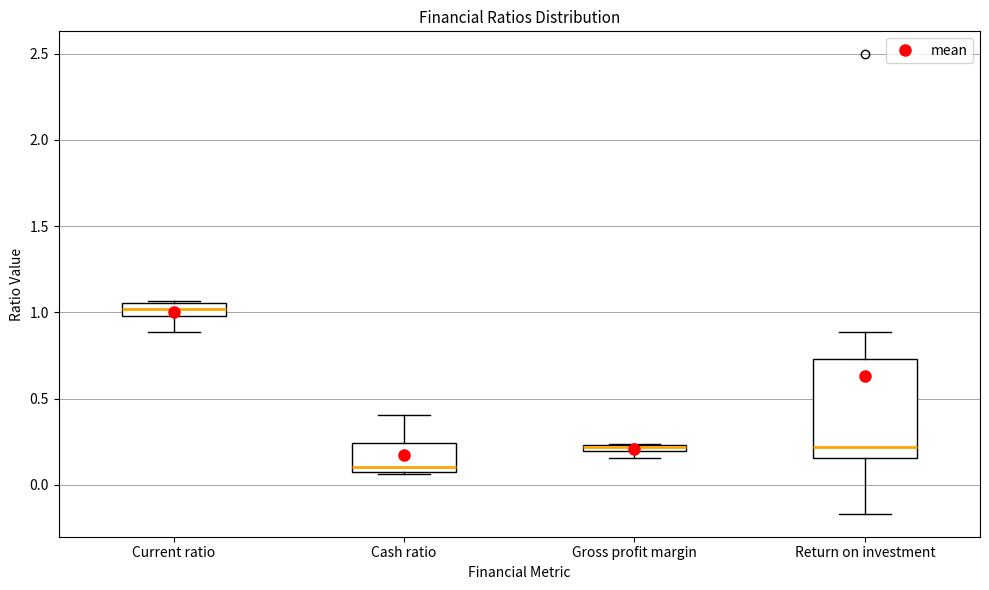

Which box's median line is the lowest?

Cash ratio